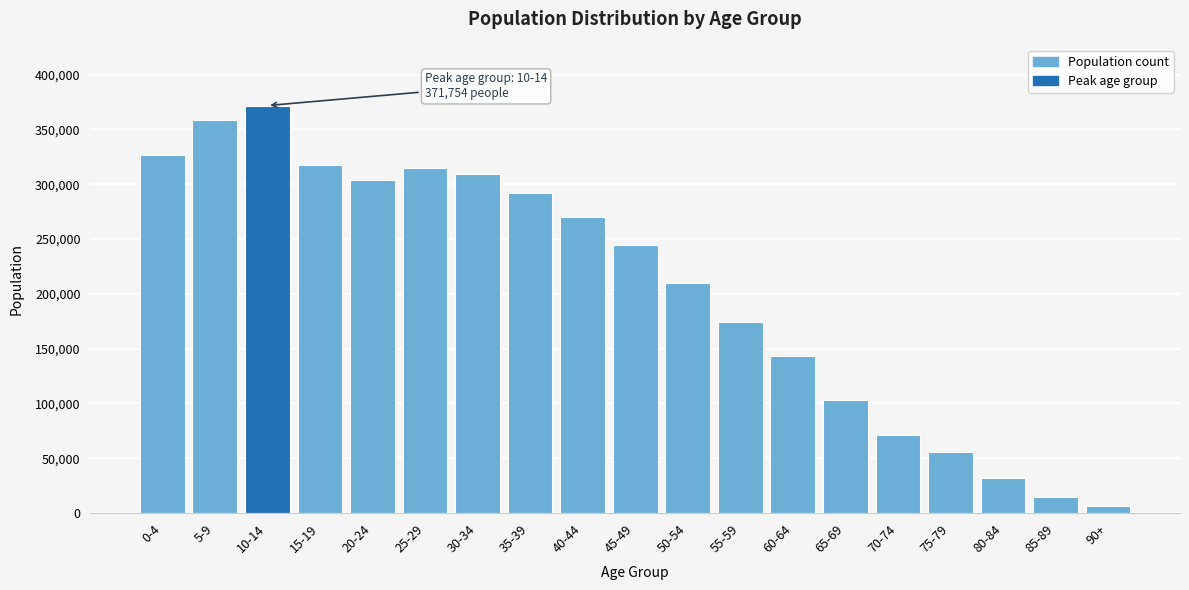

Reading left to right, list all the values displayed in this chart.

0-4=326259	5-9=358646	10-14=371754	15-19=317865	20-24=303730	25-29=314702	30-34=309335	35-39=292211	40-44=269664	45-49=244857	50-54=209469	55-59=174065	60-64=142898	65-69=102886	70-74=71186	75-79=55443	80-84=31768	85-89=14255	90+=6062